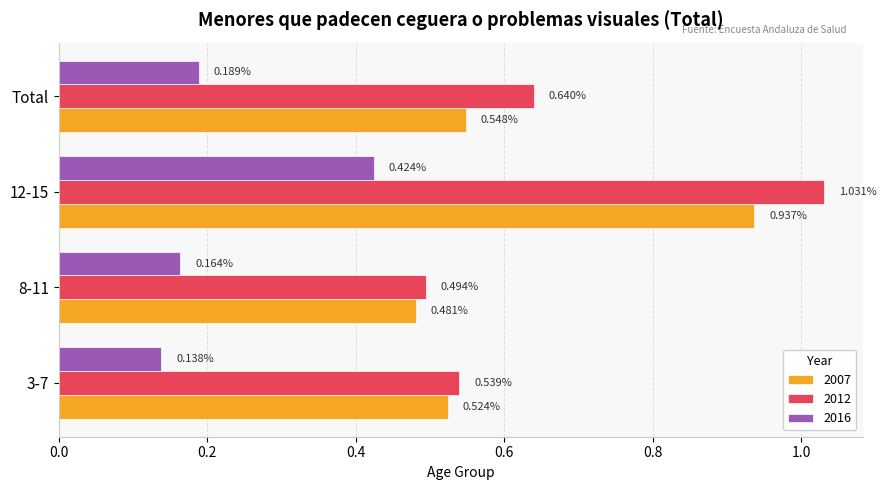

Which series changed the most between 8-11 and Total?

2012